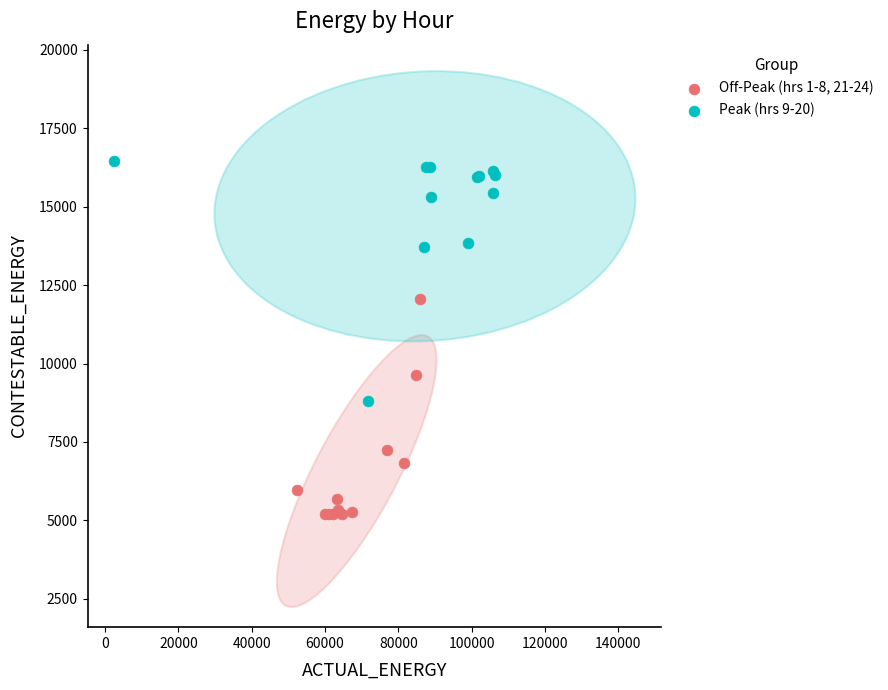

Which series reaches the maximum Y coordinate?

Peak (hrs 9-20)